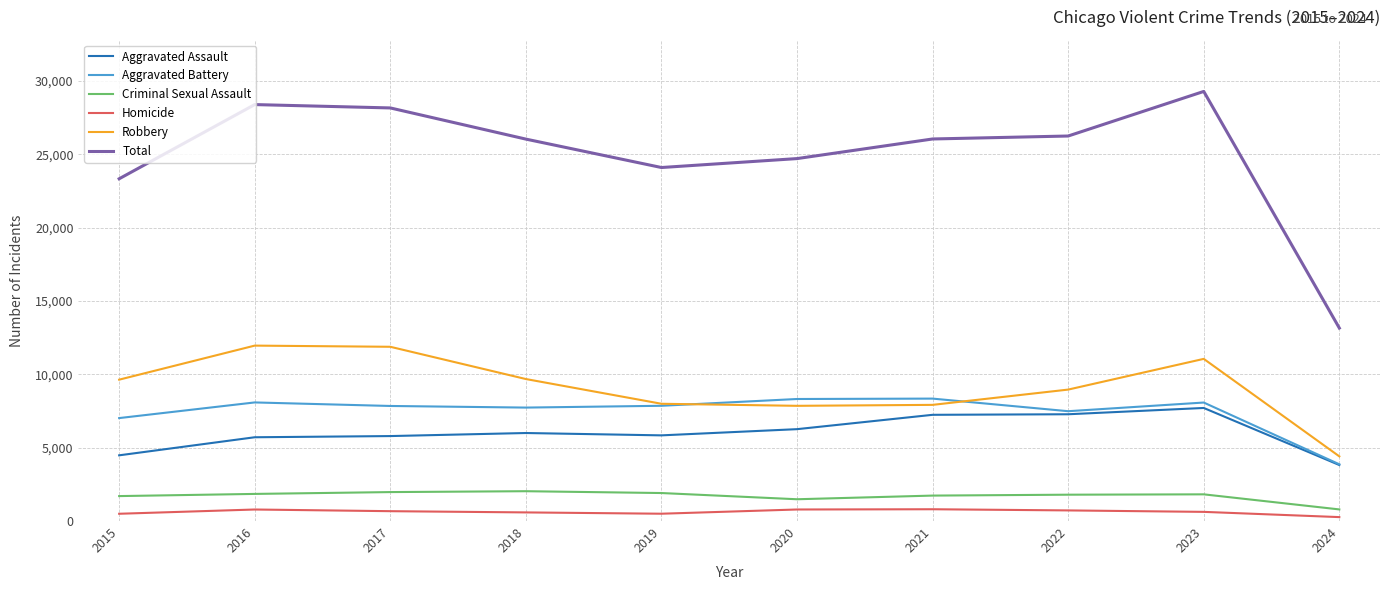

List the series in order of their peak value, lowest first.

Homicide, Criminal Sexual Assault, Aggravated Assault, Aggravated Battery, Robbery, Total